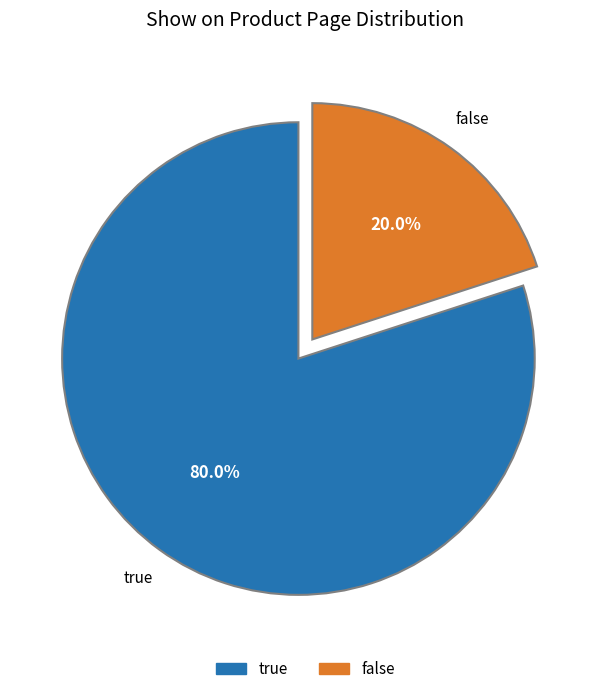

Is there a majority slice in this chart?

Yes